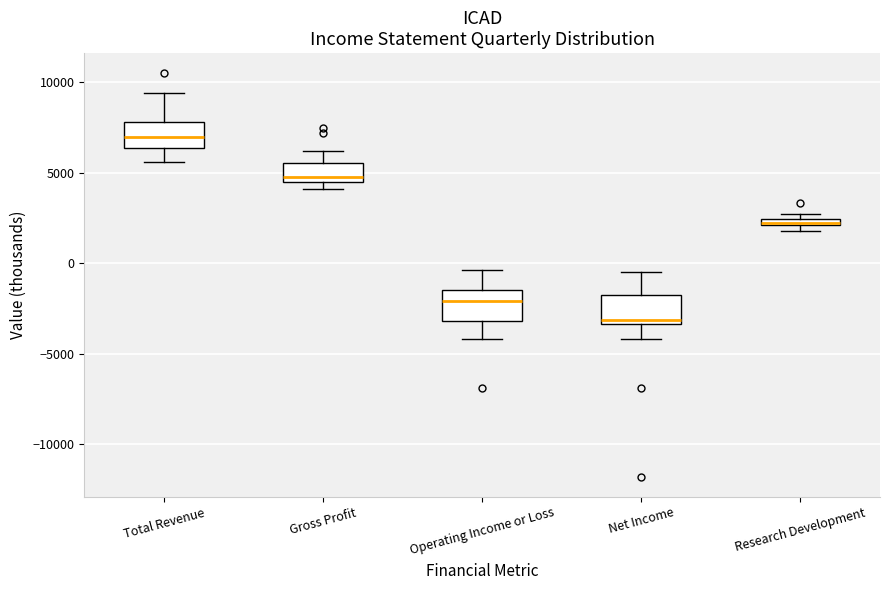

Which box's median line is the lowest?

Net Income